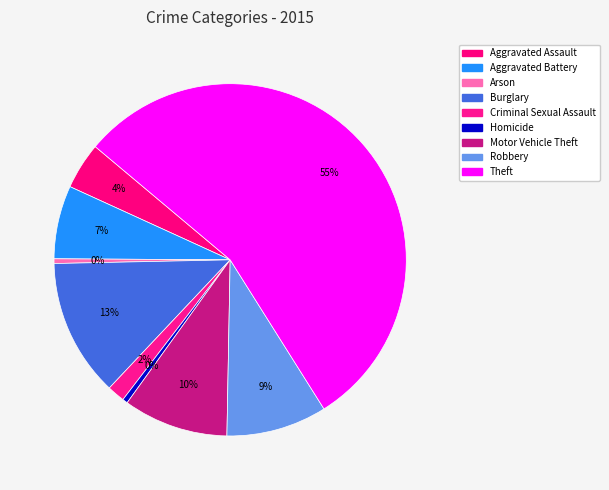

Which category accounts for the majority?

Theft